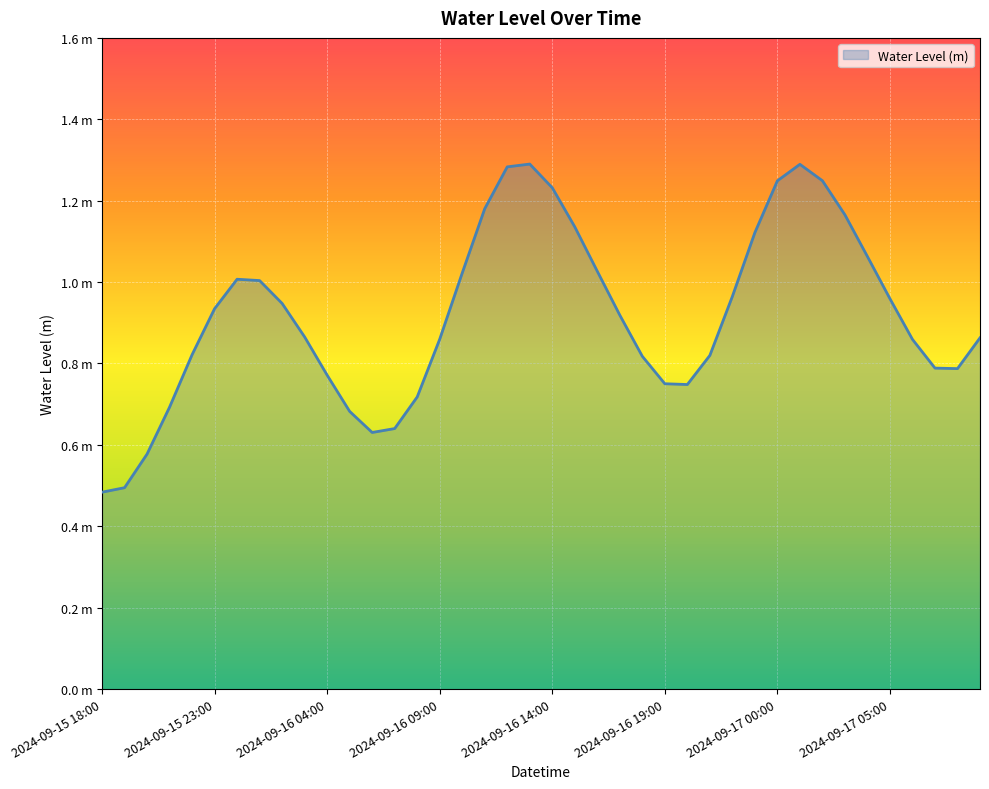

True or false: the data has more than 2 interior local peaks.

True